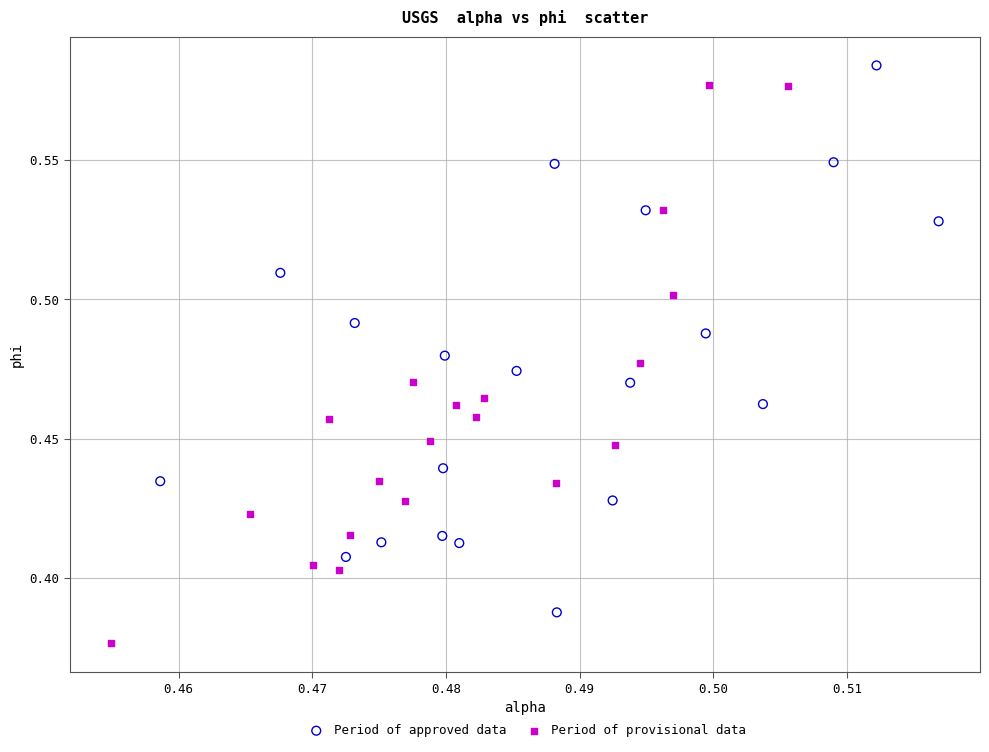

Which series has the widest spread of Y values?

Period of provisional data